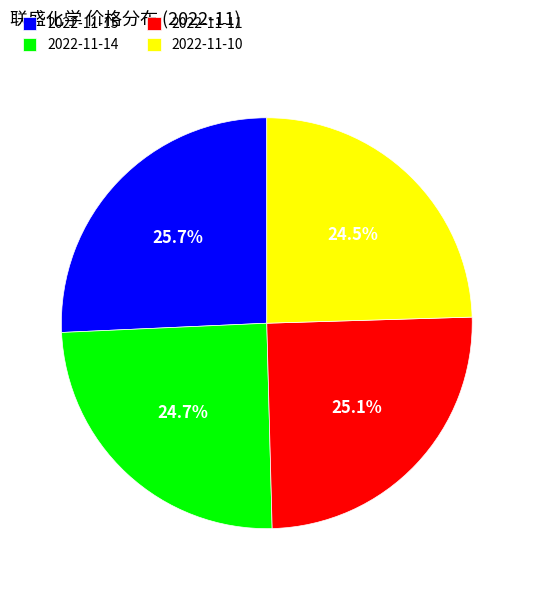

Approximately how many times larger is the value at 2022-11-15 compared to 2022-11-11?

1.0